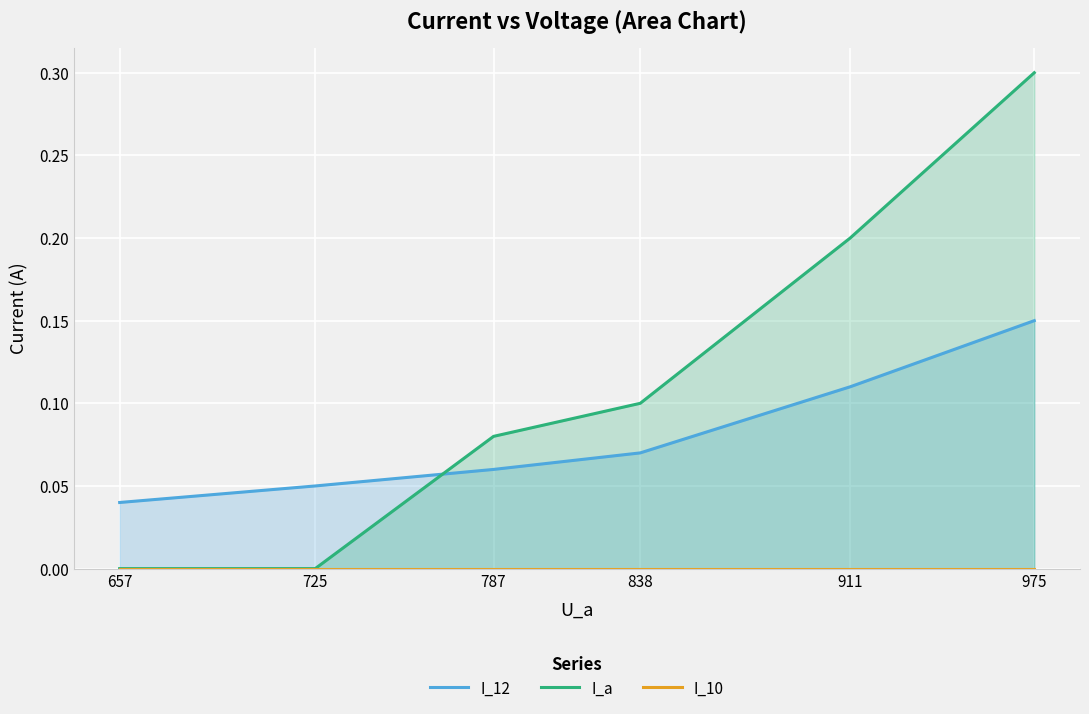

Count the number of categories in the chart.

6